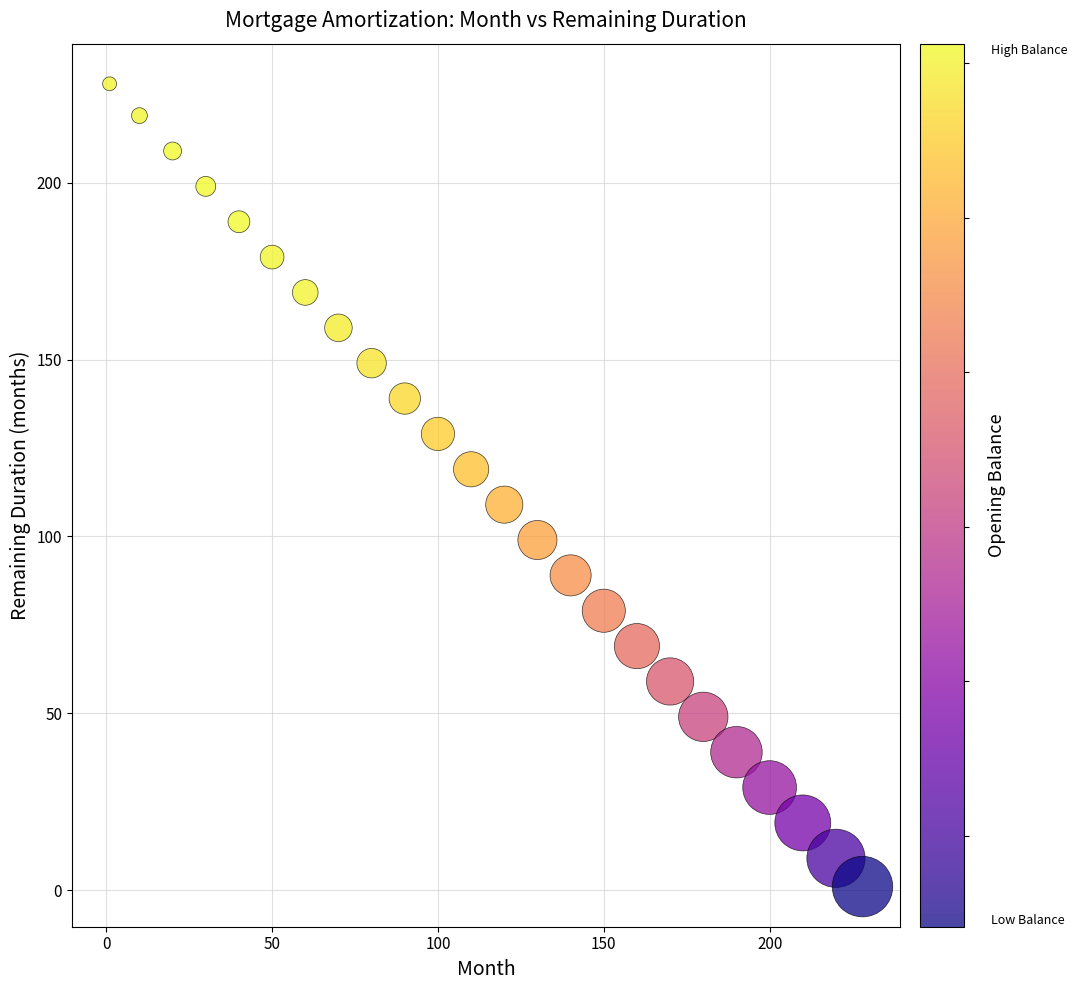

What is the range of X values (max minus min)?

227